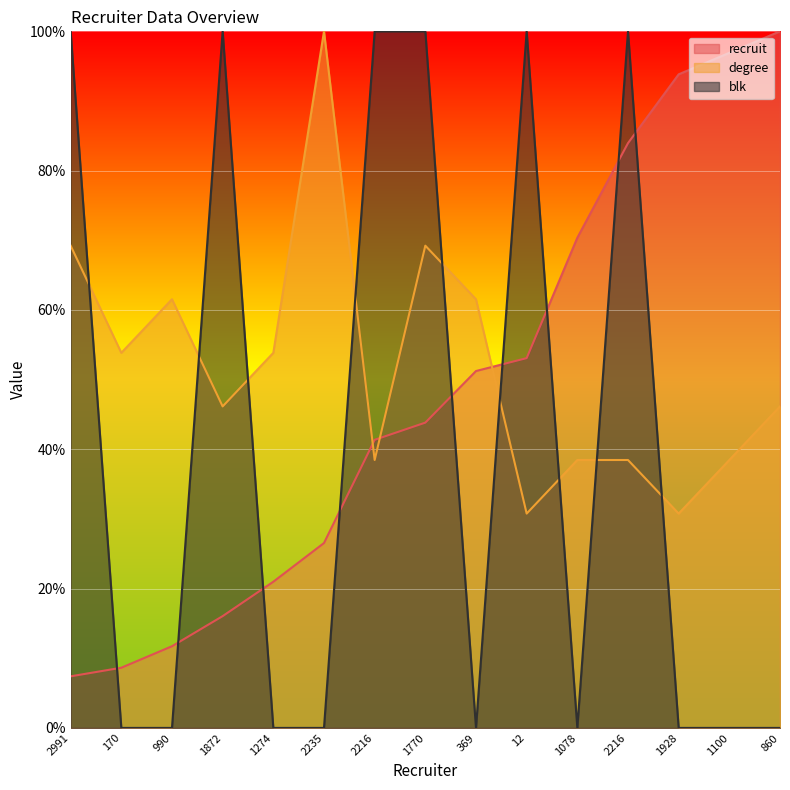

Reading right to left, list all the values displayed in this chart.

recruit: 100.0	96.9	93.8	84.0	70.4	53.1	51.2	43.8	41.4	26.5	21.0	16.0	11.7	8.6	7.4
degree: 46.2	38.5	30.8	38.5	38.5	30.8	61.5	69.2	38.5	100.0	53.8	46.2	61.5	53.8	69.2
blk: 0.0	0.0	0.0	100.0	0.0	100.0	0.0	100.0	100.0	0.0	0.0	100.0	0.0	0.0	100.0